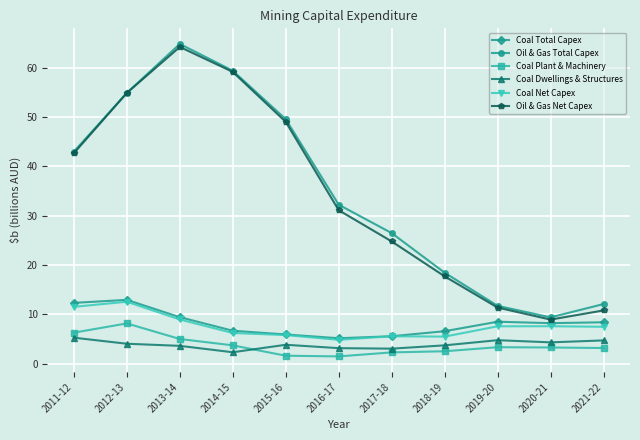

What is the approximate value of Oil & Gas Total Capex at 2018-19?

18.4